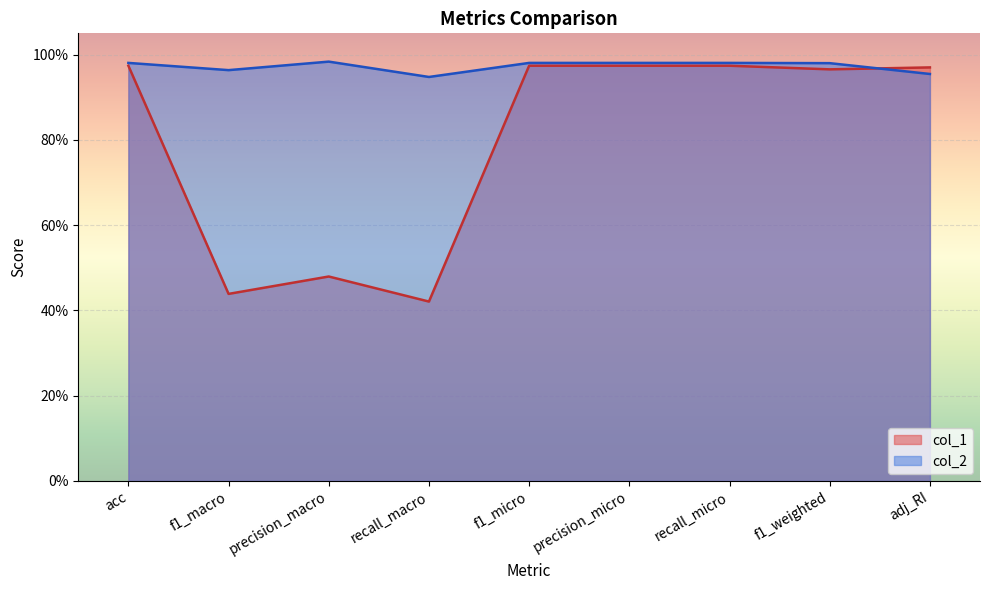

Reading left to right, transcribe all the data shown in this chart.

col_1: 1.0	0.4	0.5	0.4	1.0	1.0	1.0	1.0	1.0
col_2: 1.0	1.0	1.0	0.9	1.0	1.0	1.0	1.0	1.0